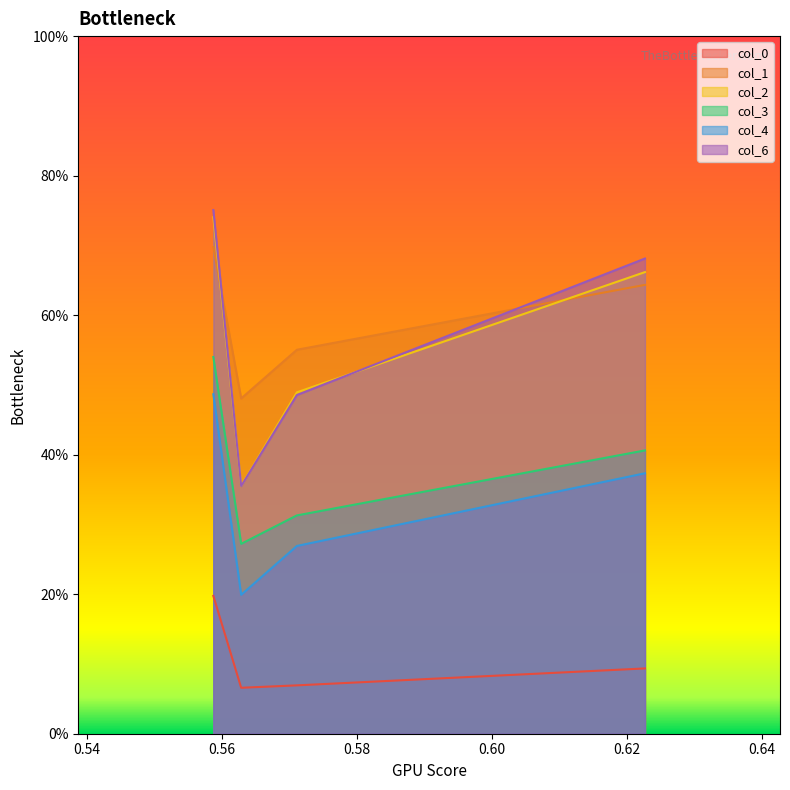

True or false: col_4 and col_1 intersect in this chart.

False